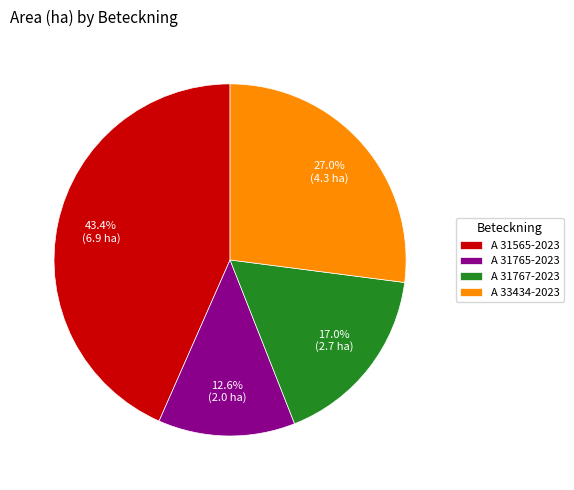

What percentage is NOT represented by A 33434-2023?

73.0%